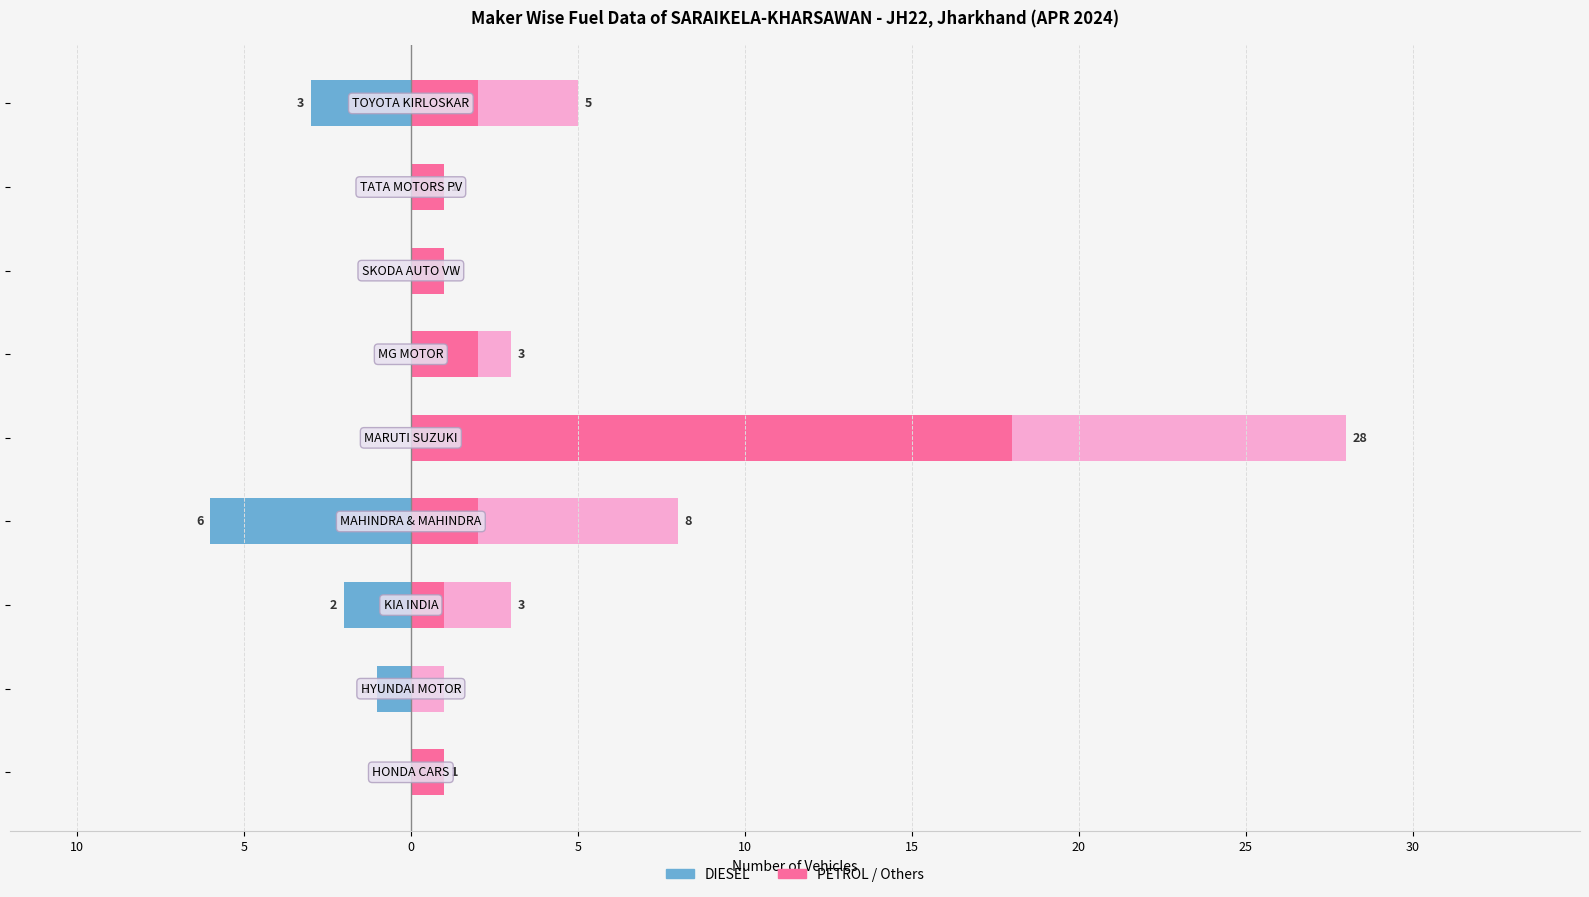

What is the difference between the maximum and minimum values in the DIESEL series?

6